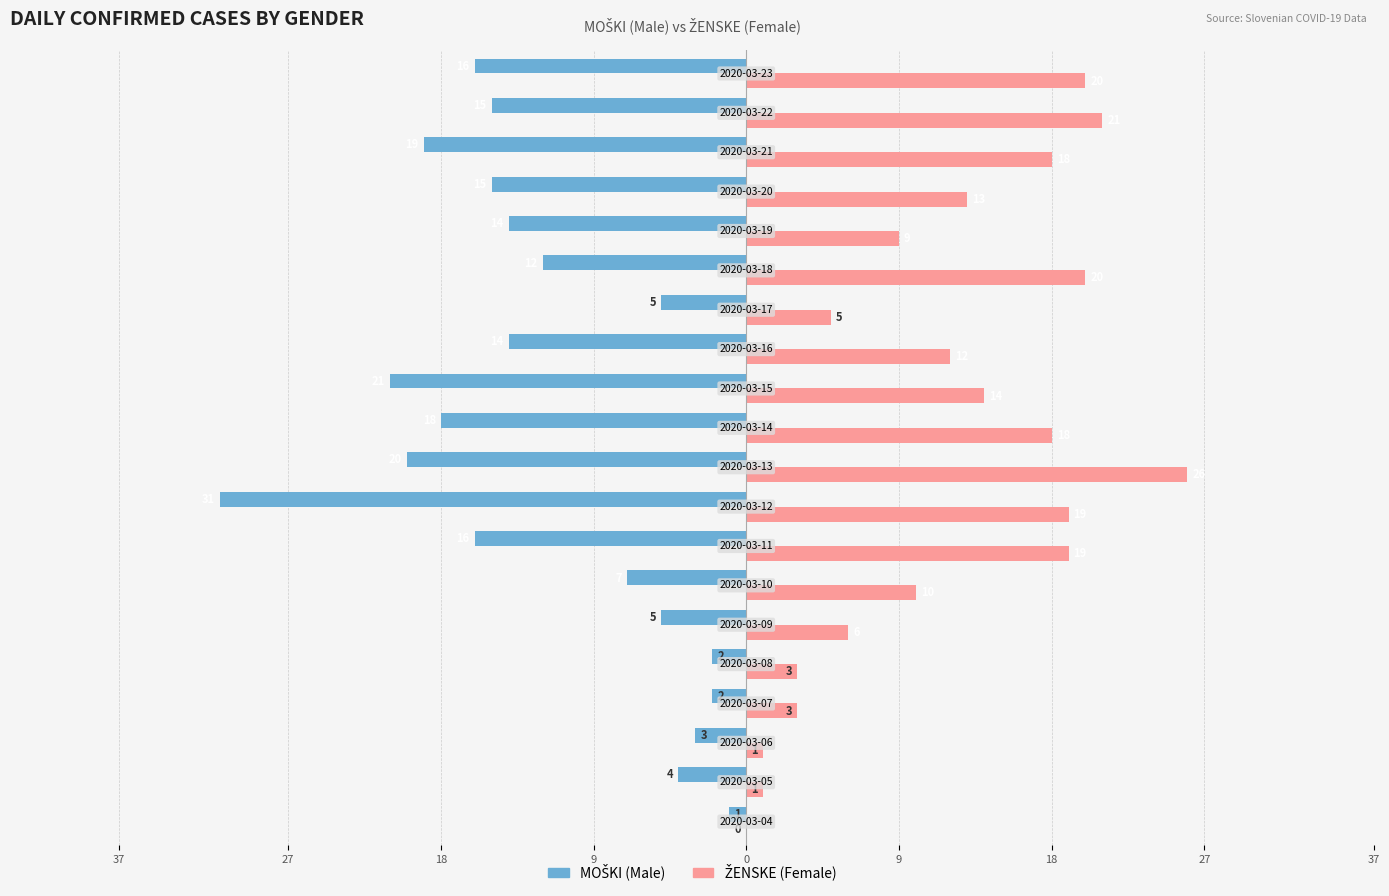

How many bars are there in each group?

2